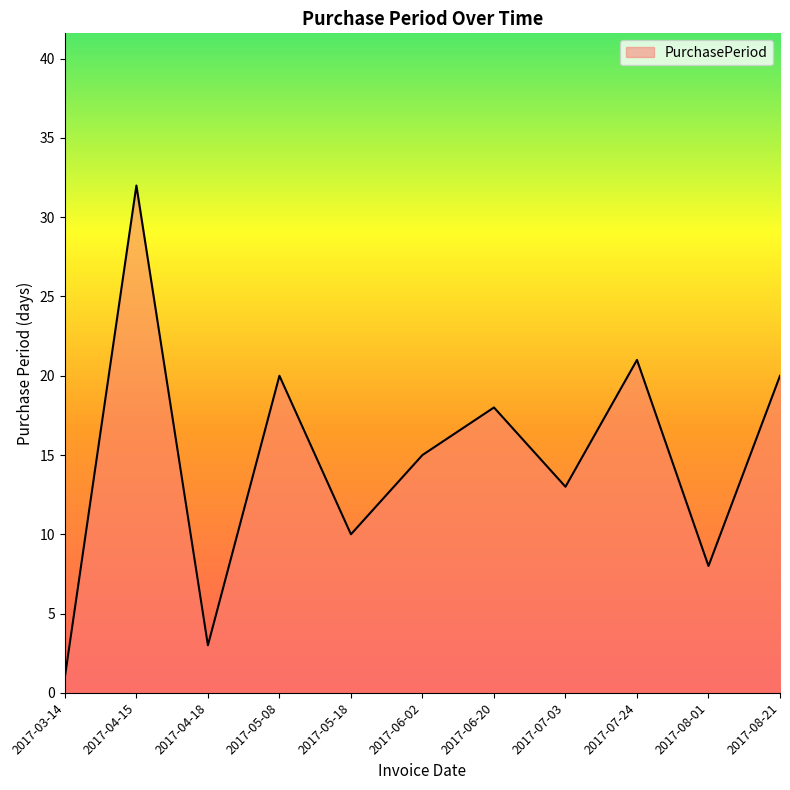

Read the value at 2017-07-24.

21